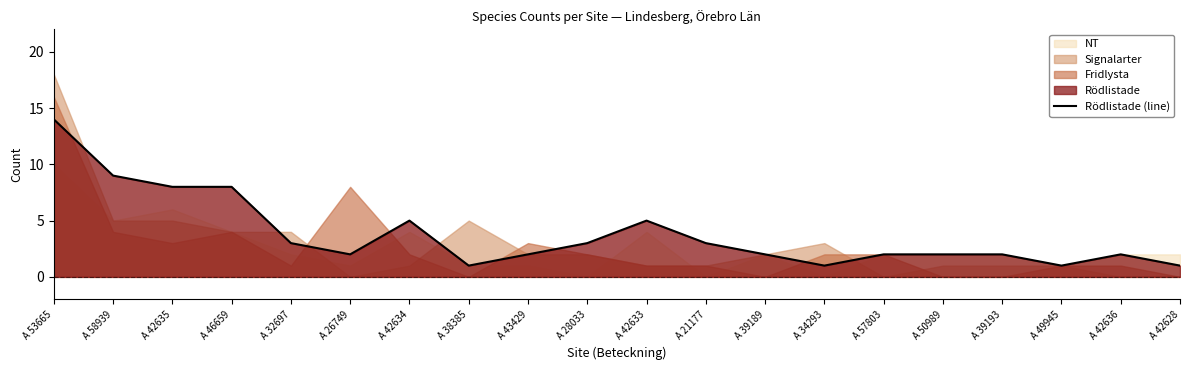

At which label does the data first exceed 2?

A 53665